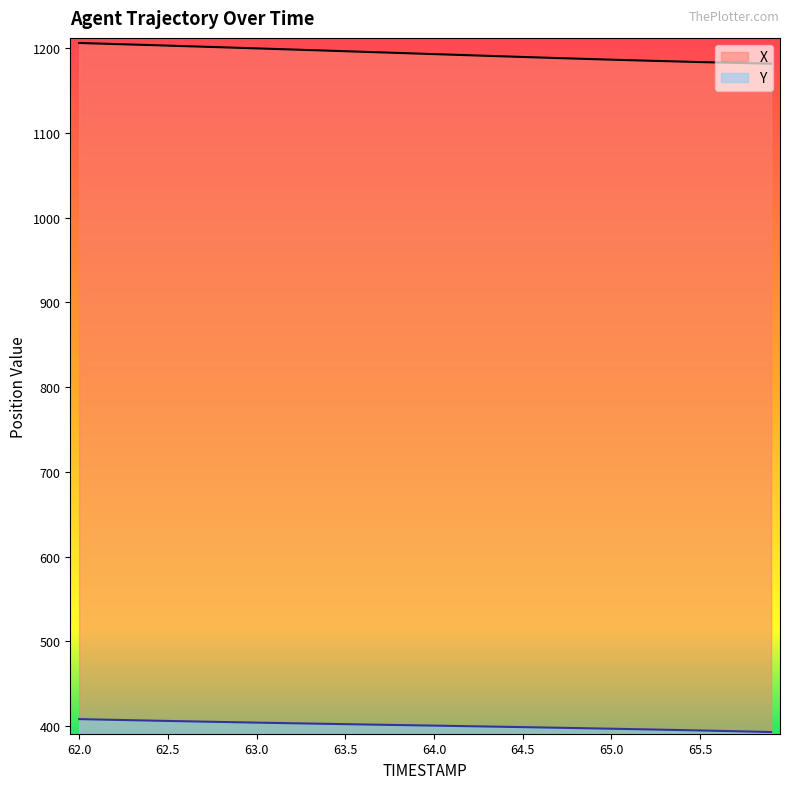

What is the label of the 3rd point from the left?

62.2